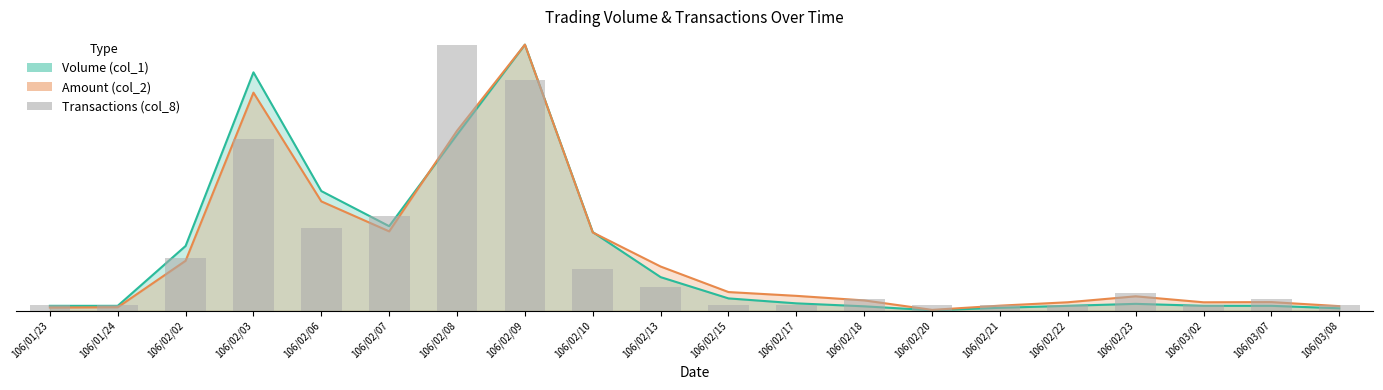

Reading left to right, list all the values displayed in this chart.

106/01/23=1	106/01/24=1	106/02/02=9	106/02/03=29	106/02/06=14	106/02/07=16	106/02/08=45	106/02/09=39	106/02/10=7	106/02/13=4	106/02/15=1	106/02/17=1	106/02/18=2	106/02/20=1	106/02/21=1	106/02/22=1	106/02/23=3	106/03/02=1	106/03/07=2	106/03/08=1